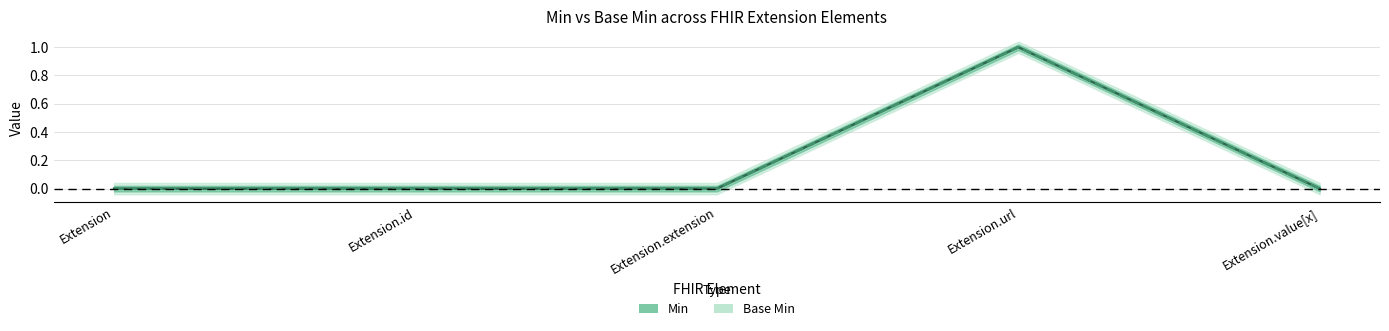

Reading left to right, what are all the values shown in this chart?

Base Min: 0	0	0	1	0
Min: 0	0	0	1	0